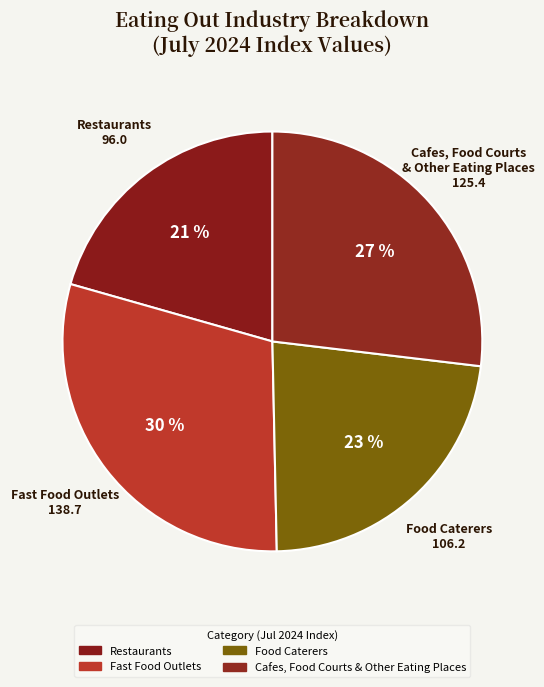

To the nearest percent, what is the difference between the Fast Food Outlets and Food Caterers slice percentages?

7%